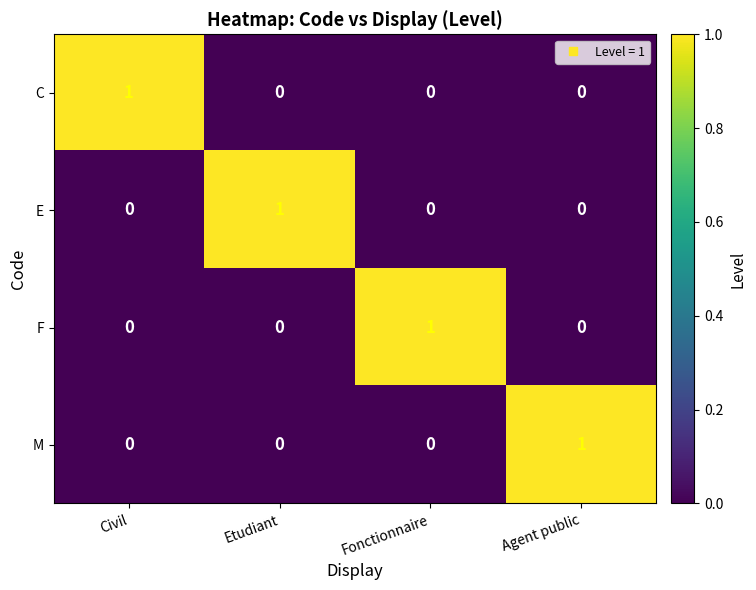

True or false: C has a value of 1 at Civil.

True